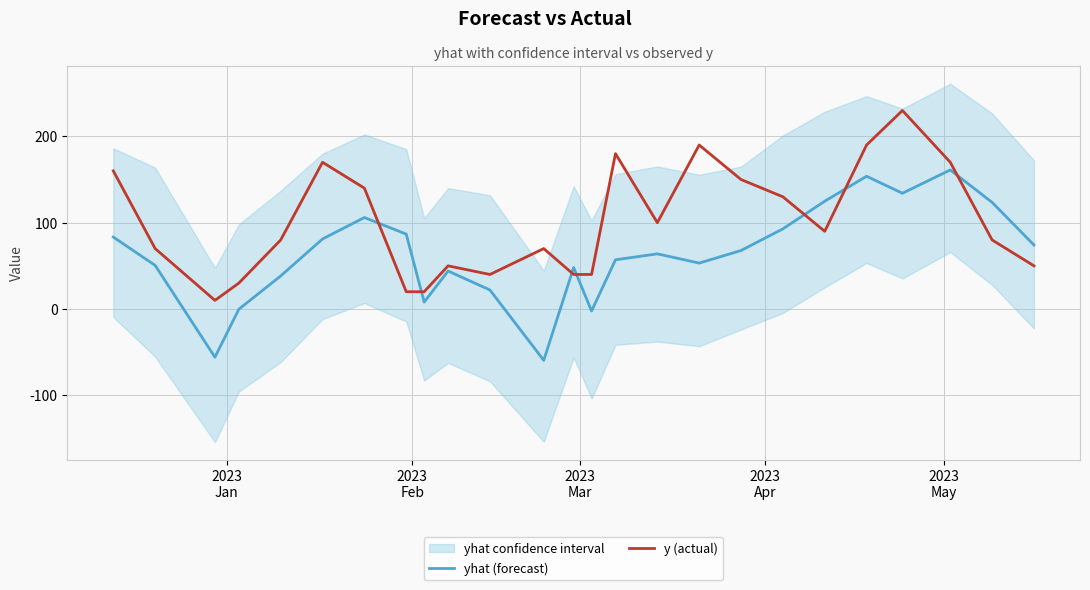

Rank the series by their maximum value, from lowest to highest.

yhat (forecast), y (actual)